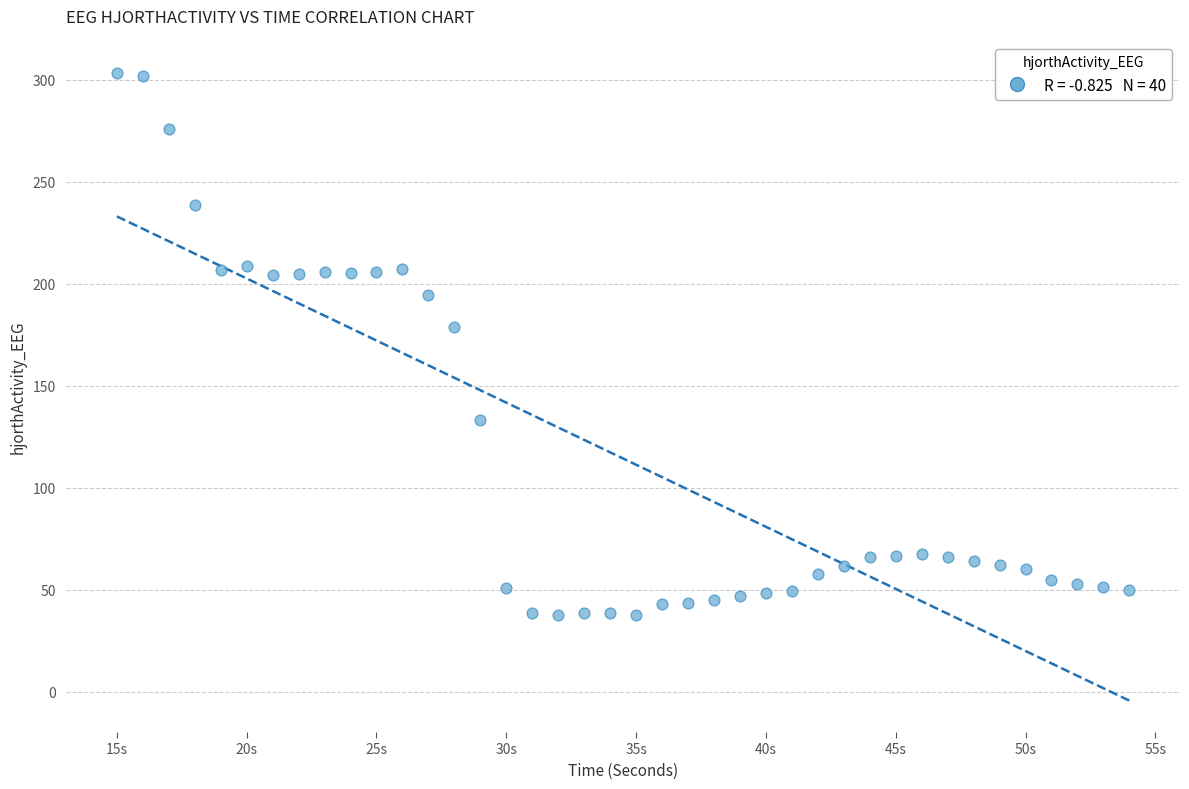

What is the range of X values (max minus min)?

39.0